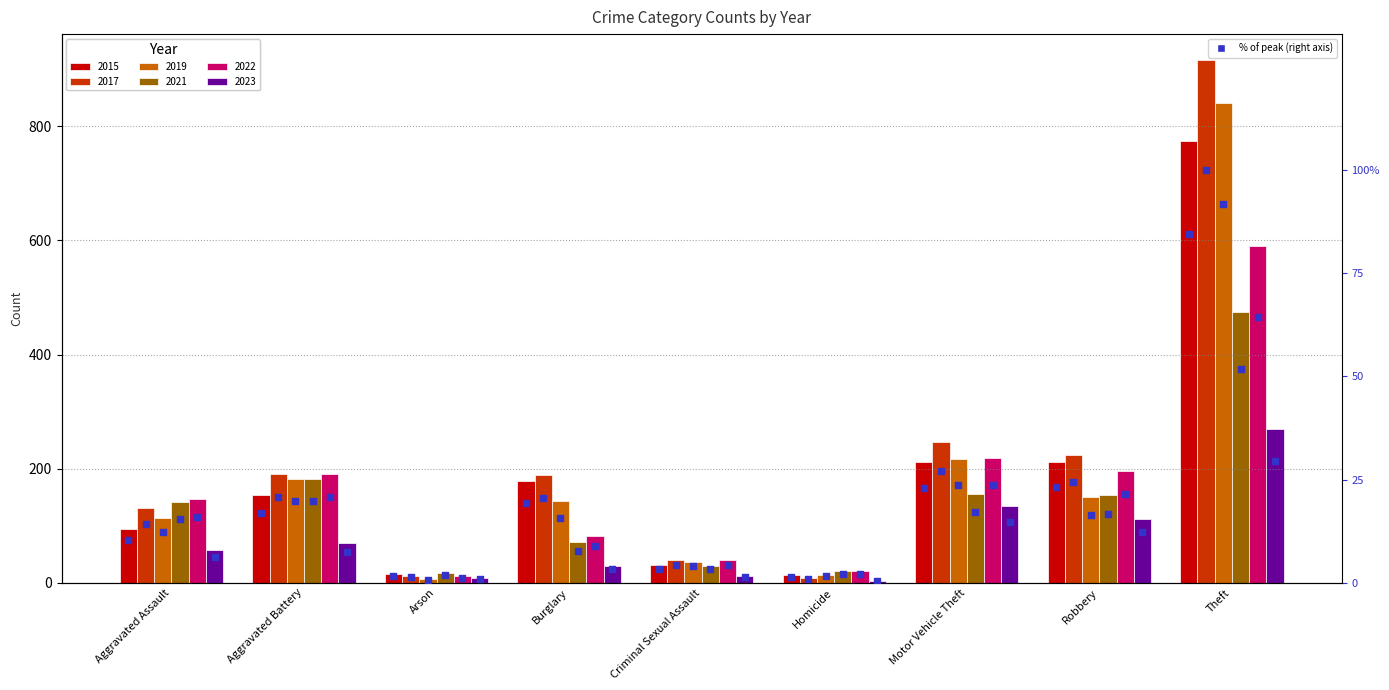

Between Arson and Motor Vehicle Theft, which is larger?

Motor Vehicle Theft